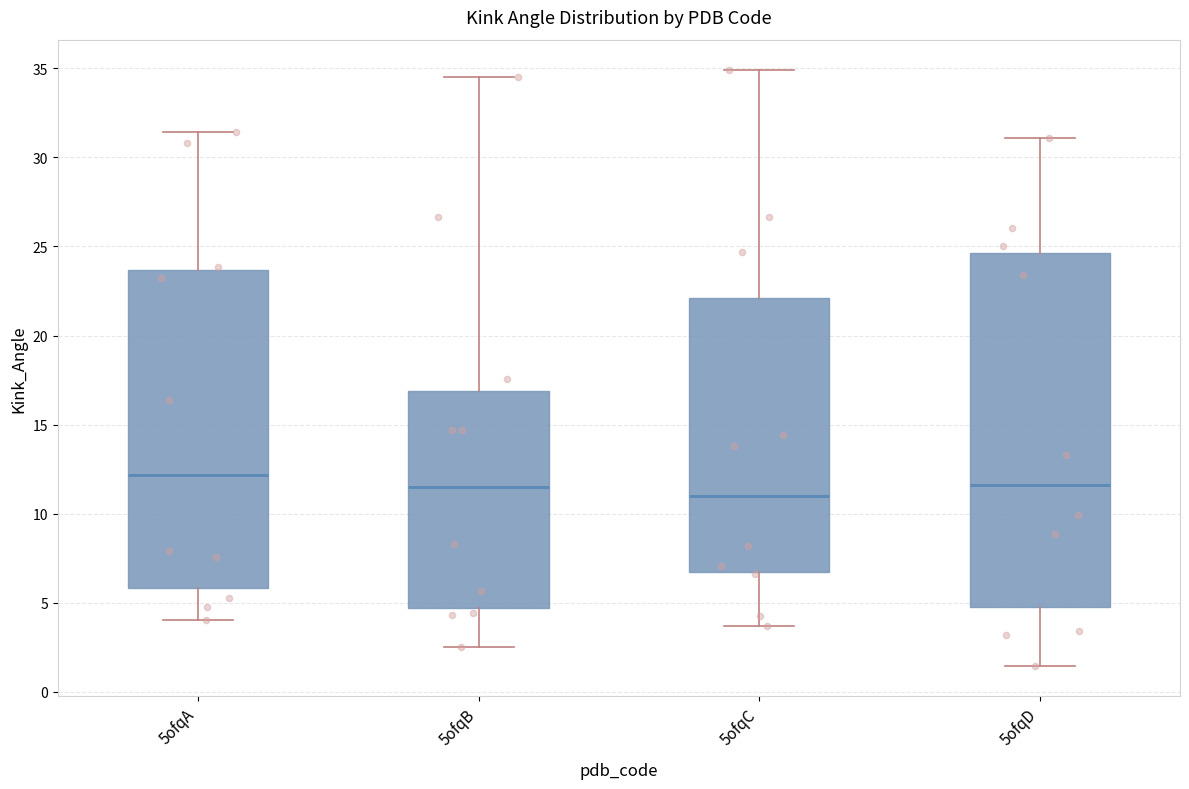

Where does the median line of the box for 5ofqB sit on the y-axis? The values are not printed on the chart, so give them approximately, as read against the axis.

11.5